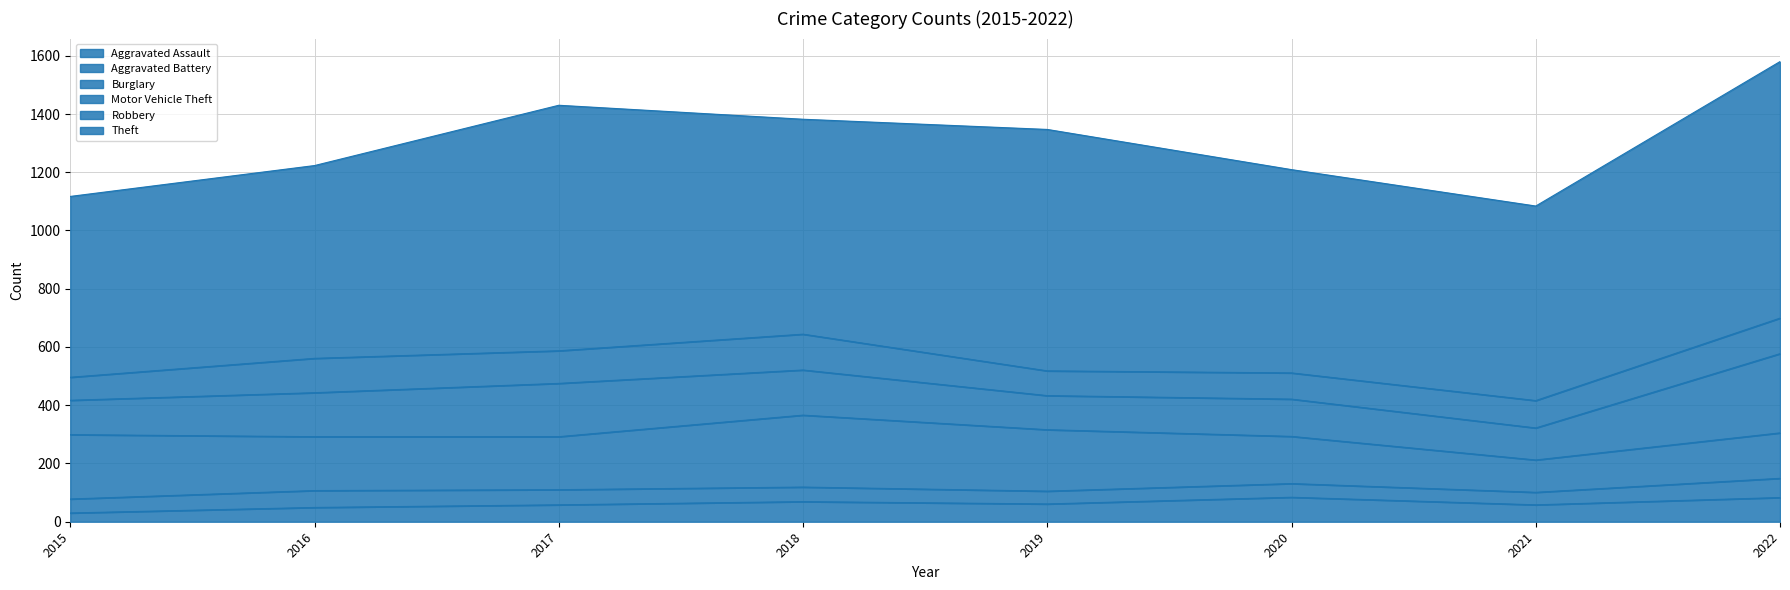

True or false: Burglary has more than 2 points higher than both neighbors.

False